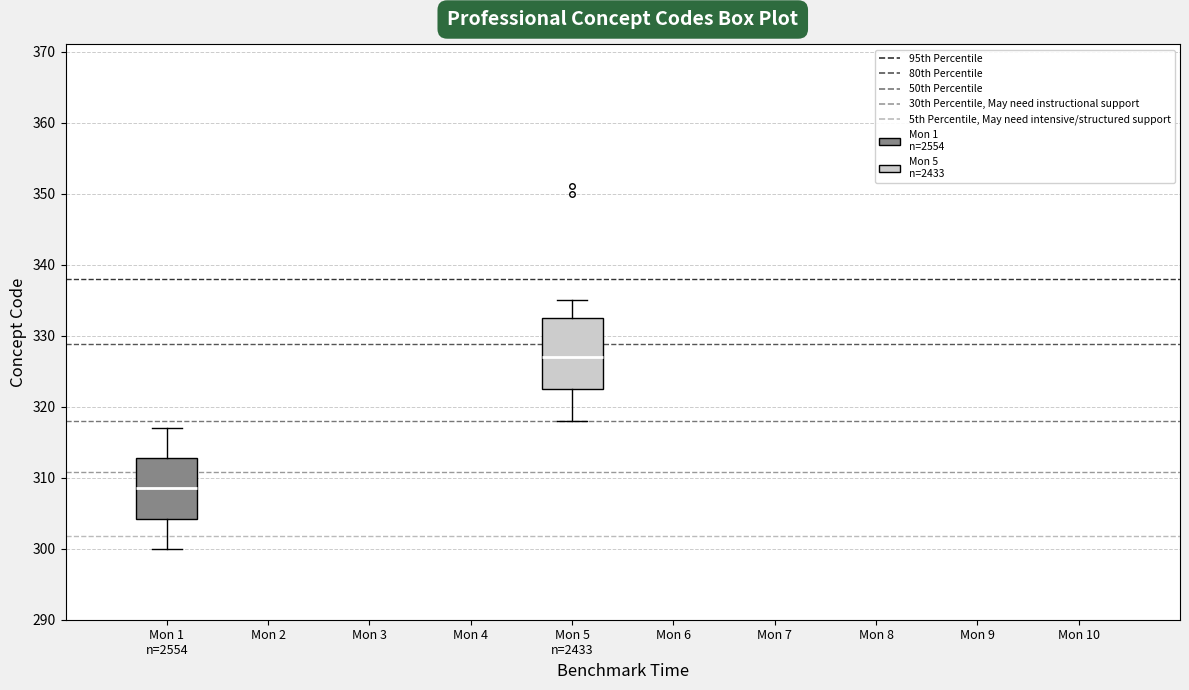

Reading left to right, read every box against the y-axis: the position of its median line, the range the box covers, and the ends of its whiskers. The values are not printed on the chart, so give them approximately, as read against the axis.

Mon 1 n=2554: median 309, box 304 to 313, whiskers 300 to 317
Mon 5 n=2433: median 327, box 323 to 333, whiskers 318 to 335